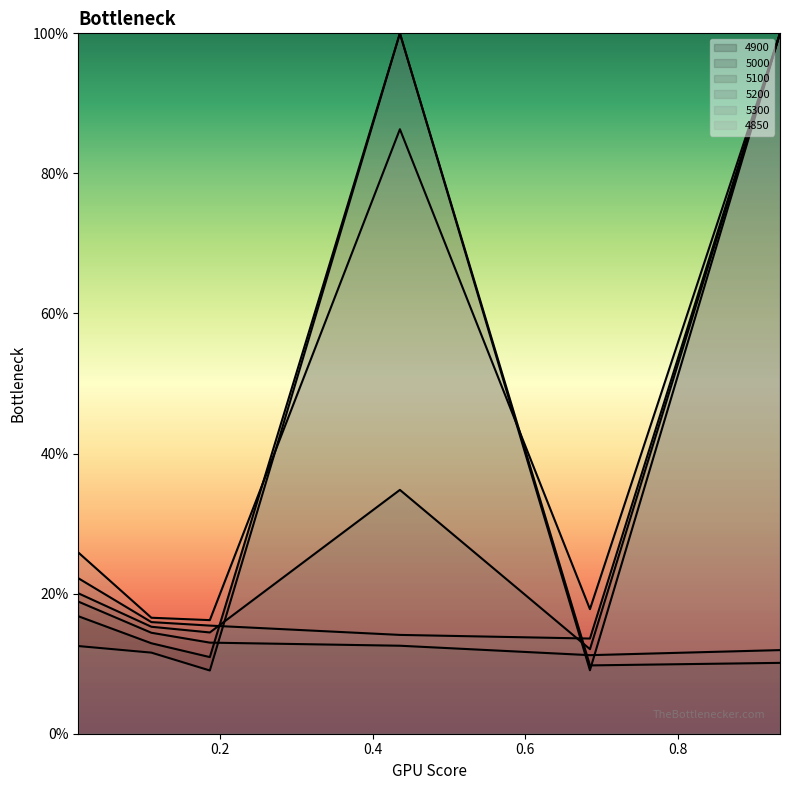

The 4850 series shows 1.6 at 0.4356164383561644. True or false?

False